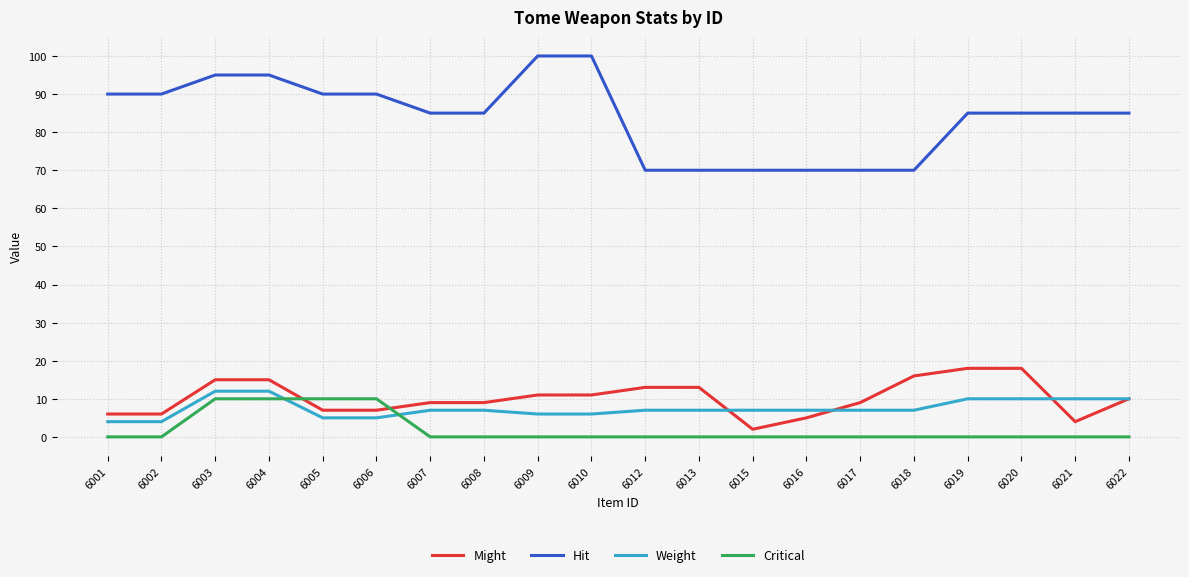

True or false: Hit and Critical intersect in this chart.

False